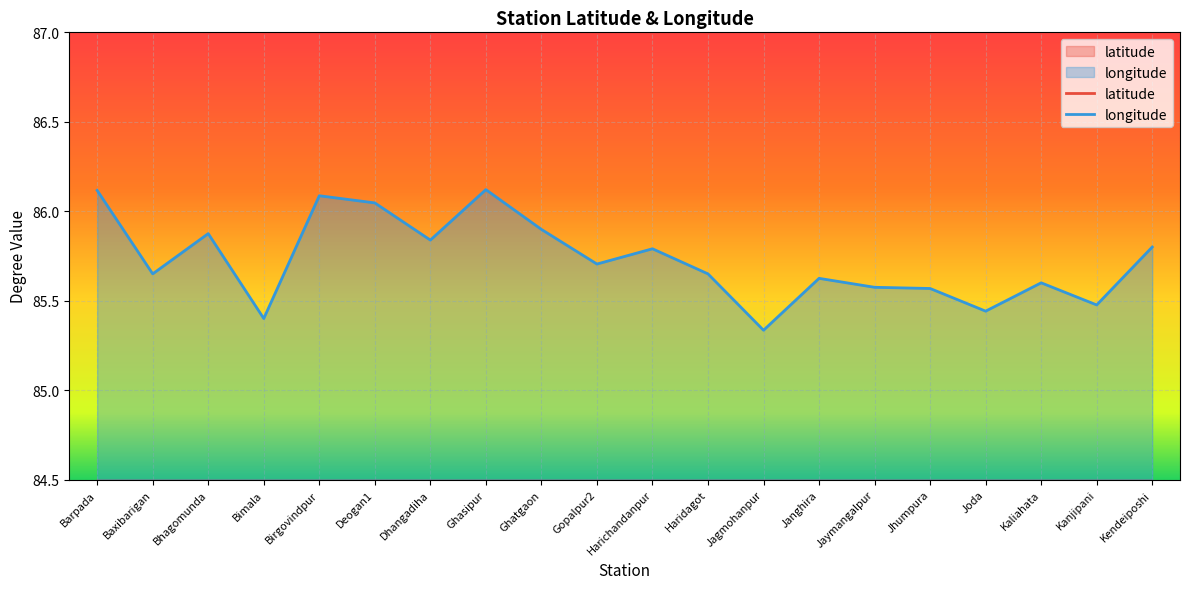

Rank the series by their maximum value, from lowest to highest.

latitude, longitude